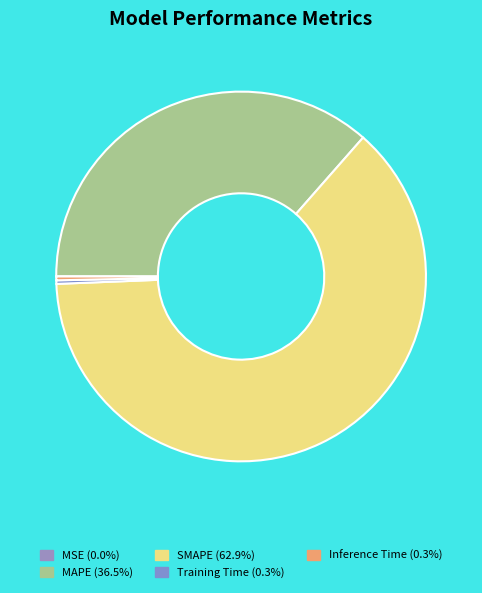

How many slices are in this pie chart?

5